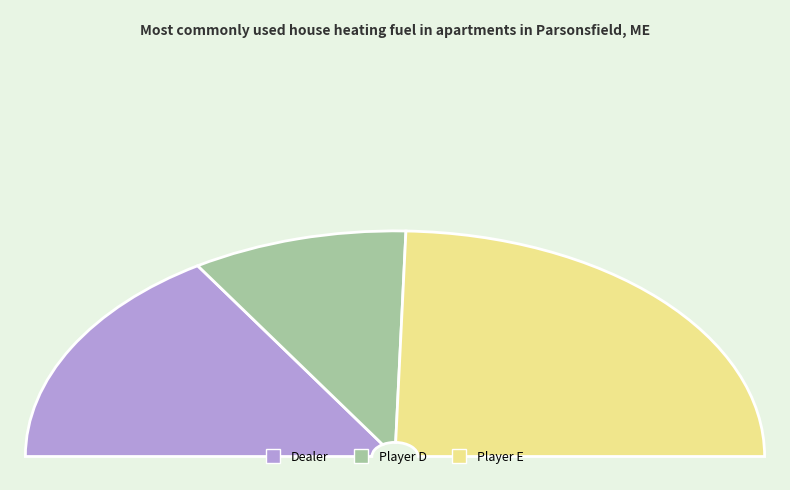

Is there a majority slice in this chart?

No